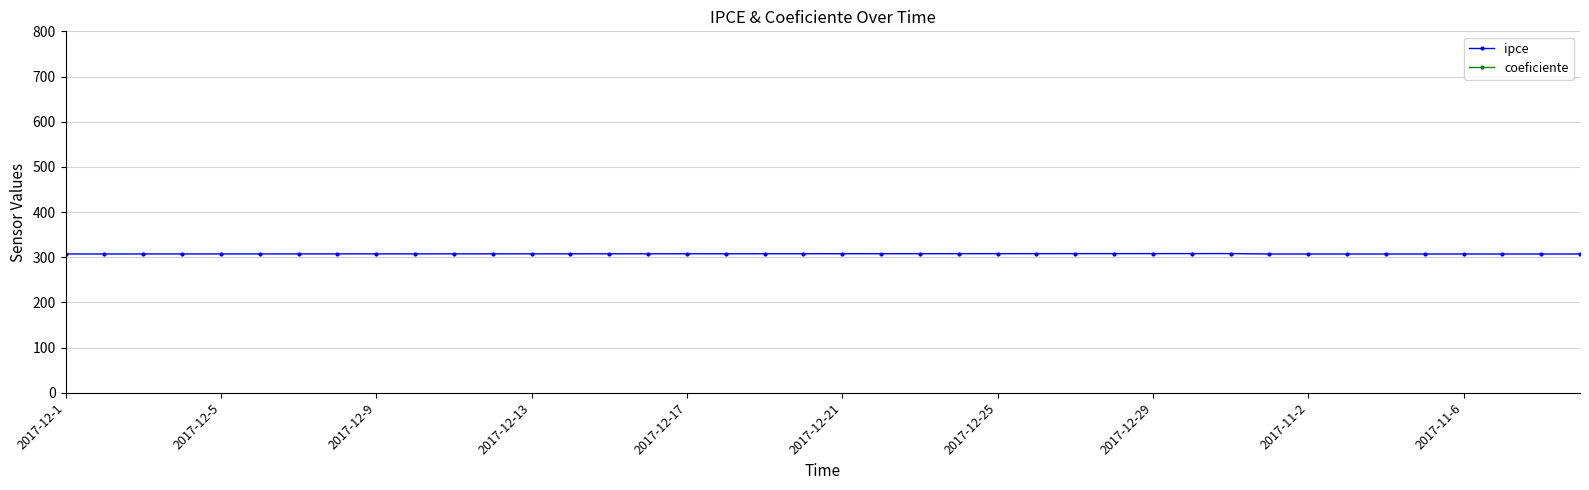

True or false: coeficiente has more than 2 interior local peaks.

False